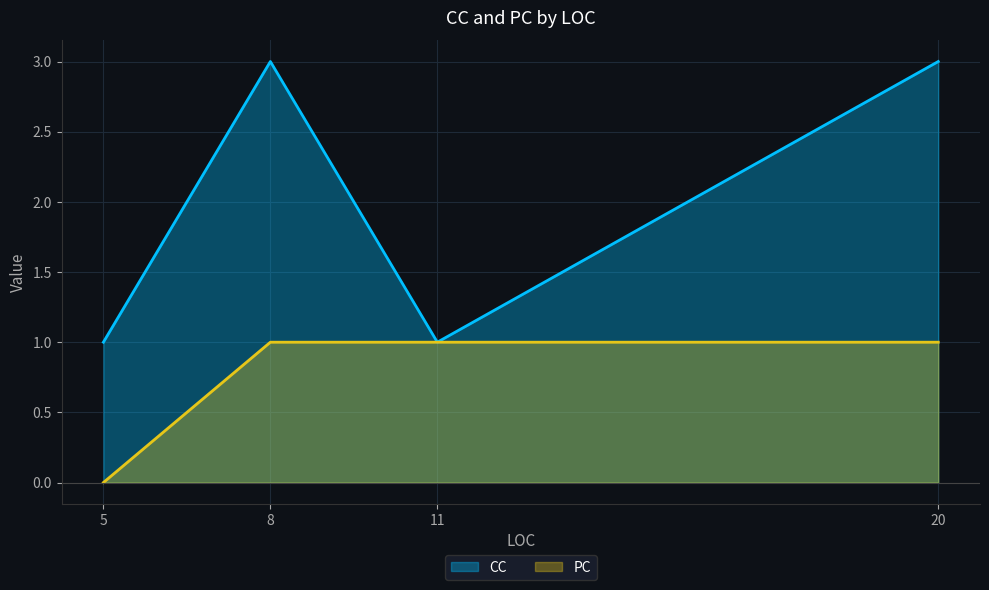

True or false: PC has a value of 2 at 11.

False